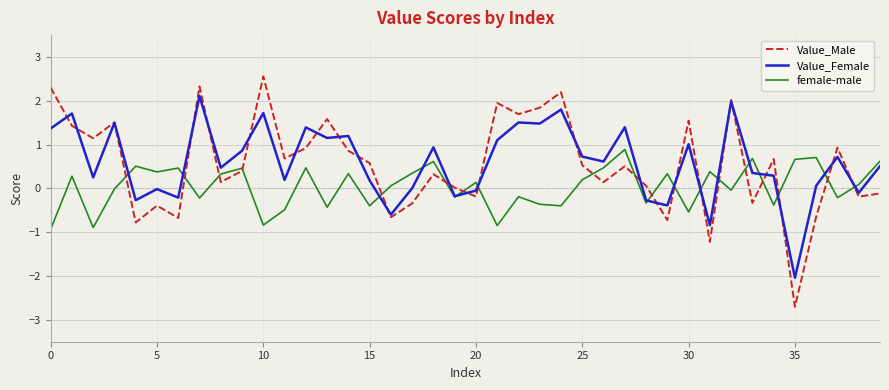

Which series has the widest spread of values?

Value_Male